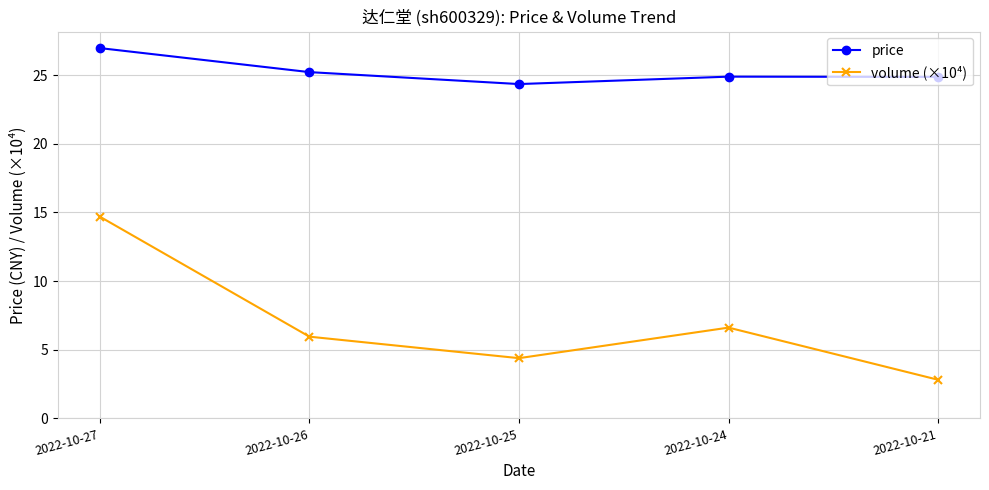

Count the number of data series in this chart.

2